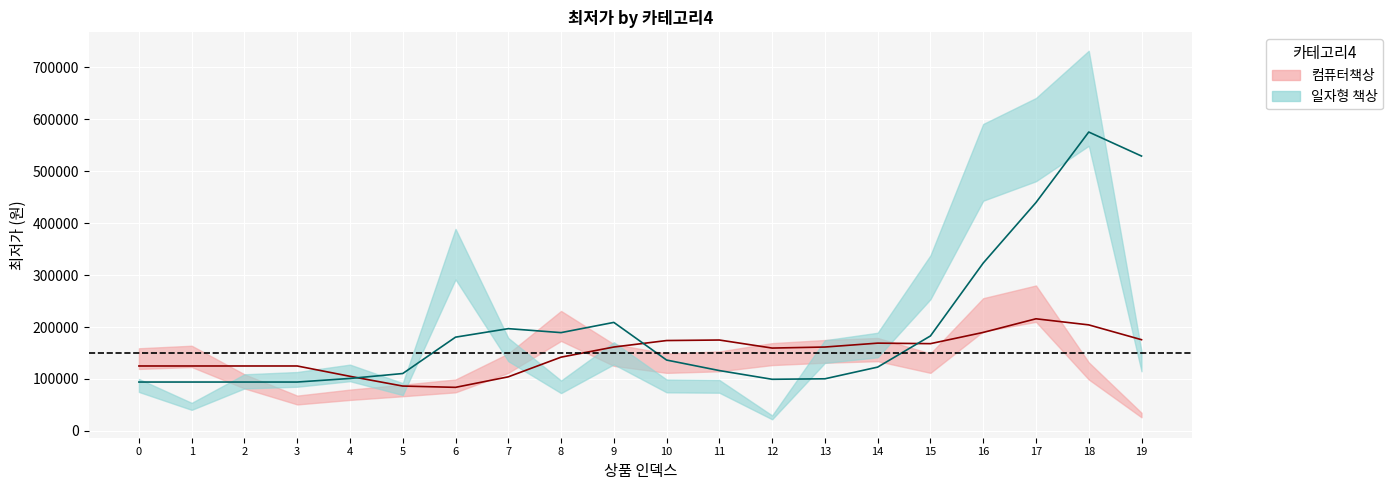

Rank the series by their average value, from highest to lowest.

일자형 책상, 컴퓨터책상